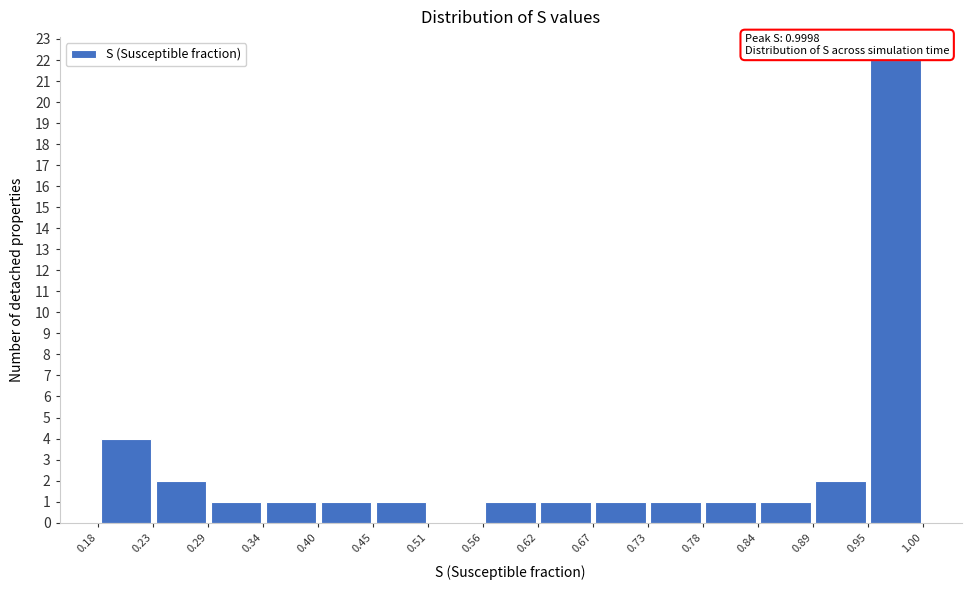

Which range on the x-axis has the tallest bar?

0.95 to 1.00